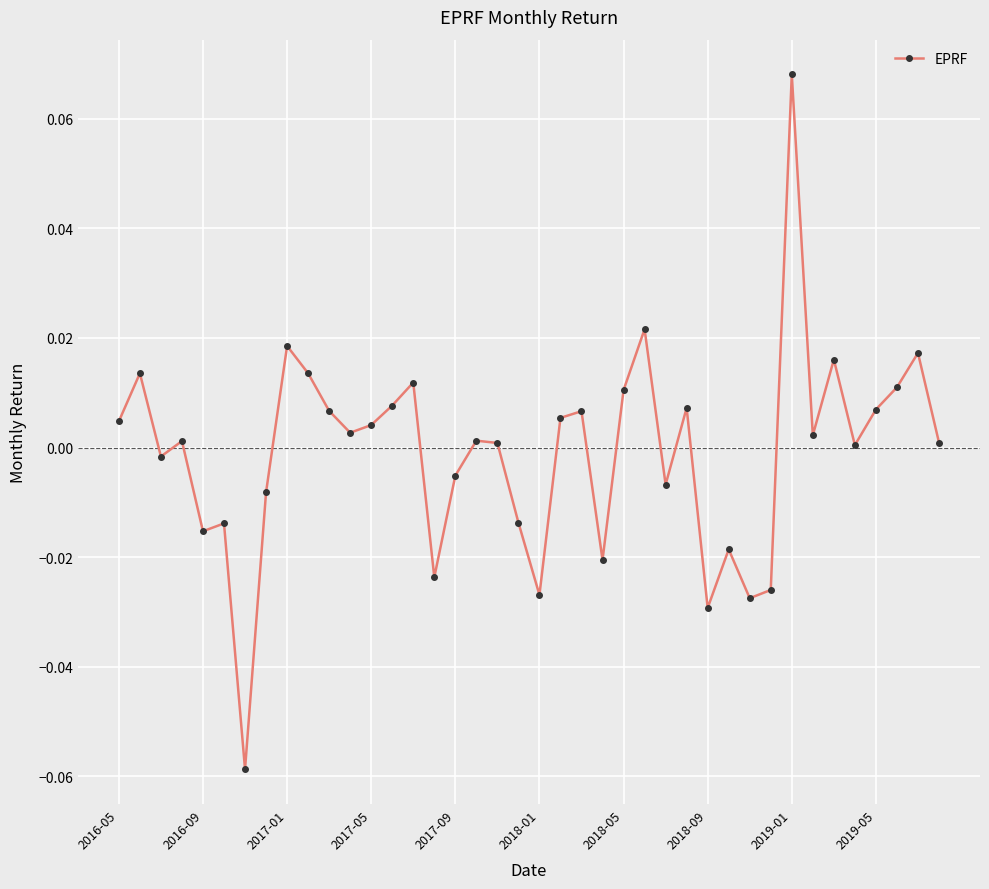

True or false: the data has more than 1 interior local peaks.

True